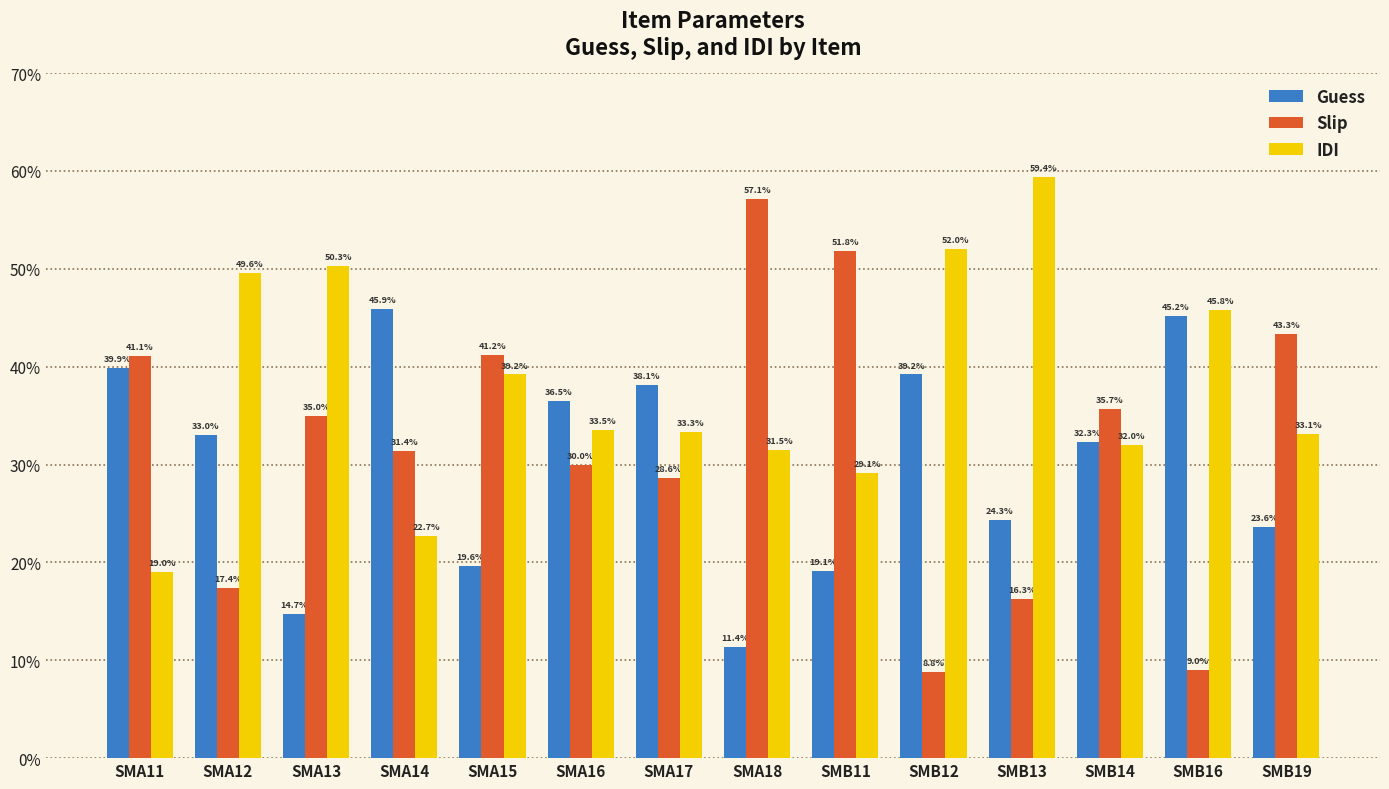

Rank the series at SMA16 from highest to lowest value.

Guess, IDI, Slip